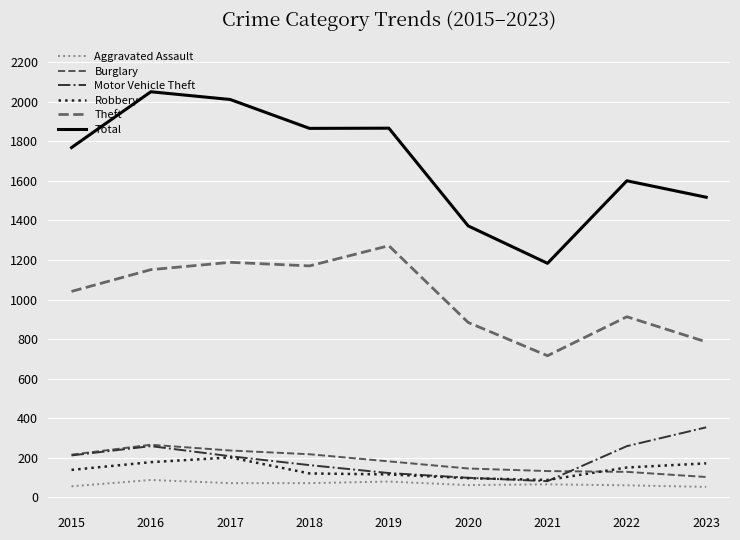

How many lines are shown in the chart?

6